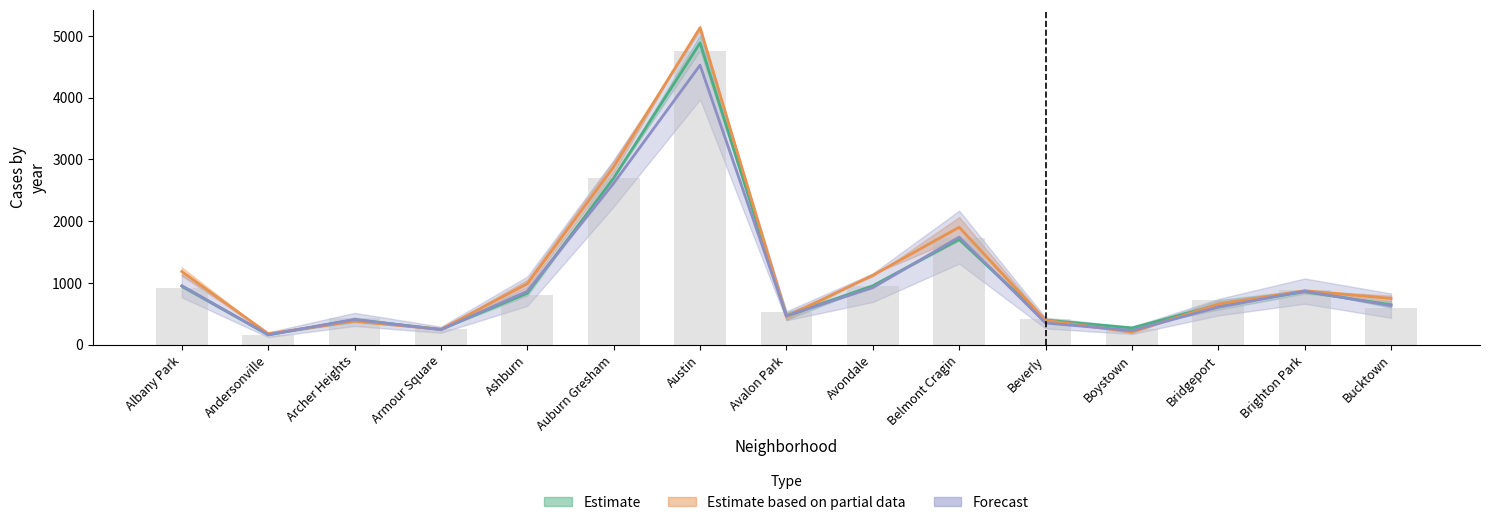

At which category is the sum across all series the highest?

Austin